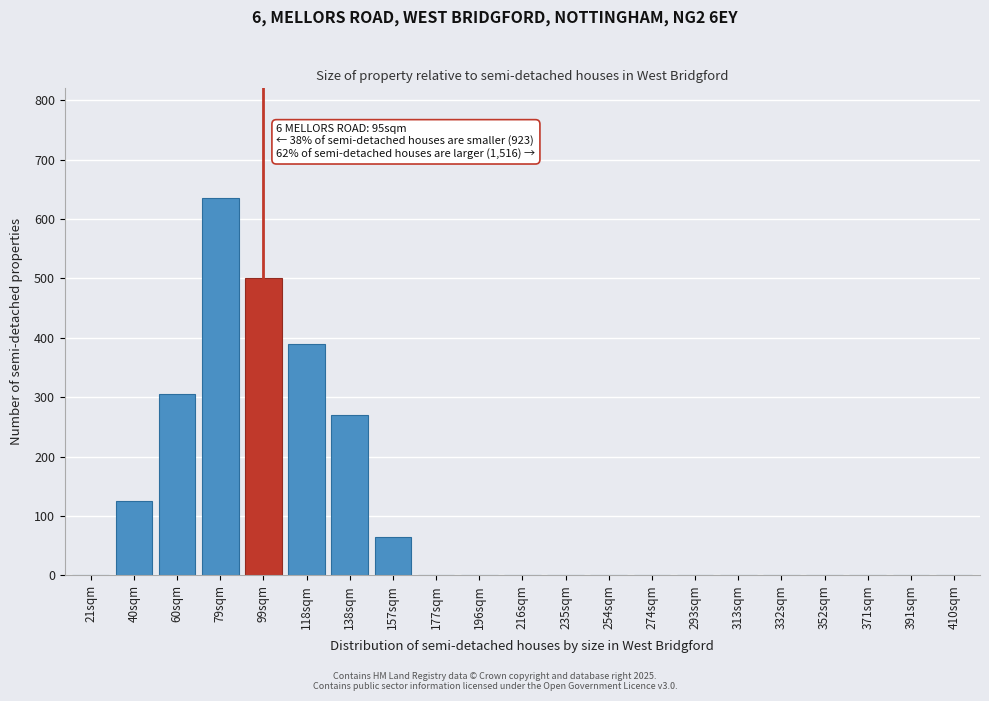

Reading right to left, extract all data points from this chart.

410sqm=0	391sqm=0	371sqm=0	352sqm=0	332sqm=0	313sqm=0	293sqm=0	274sqm=0	254sqm=0	235sqm=0	216sqm=0	196sqm=0	177sqm=0	157sqm=65	138sqm=270	118sqm=390	99sqm=500	79sqm=635	60sqm=305	40sqm=125	21sqm=0